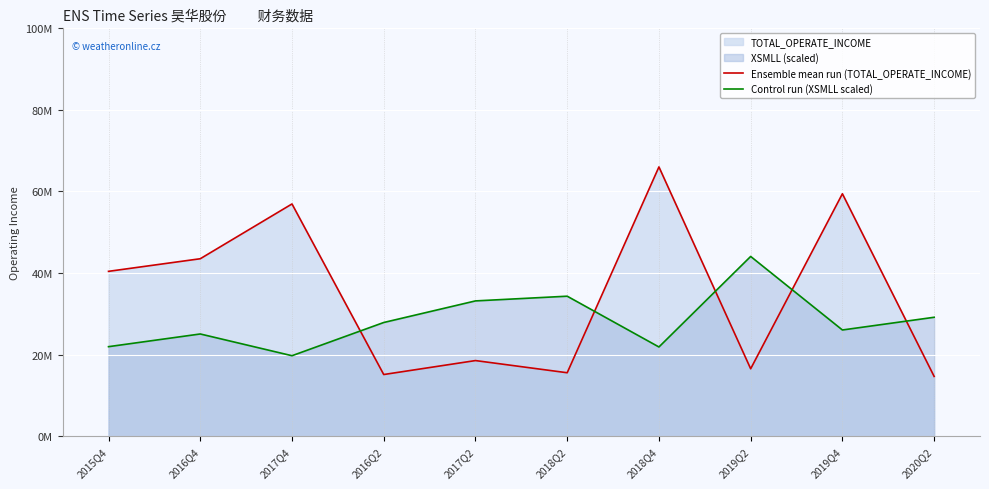

Is it true that Control run (XSMLL scaled) equals 44064100.7 at 2019Q2?

True